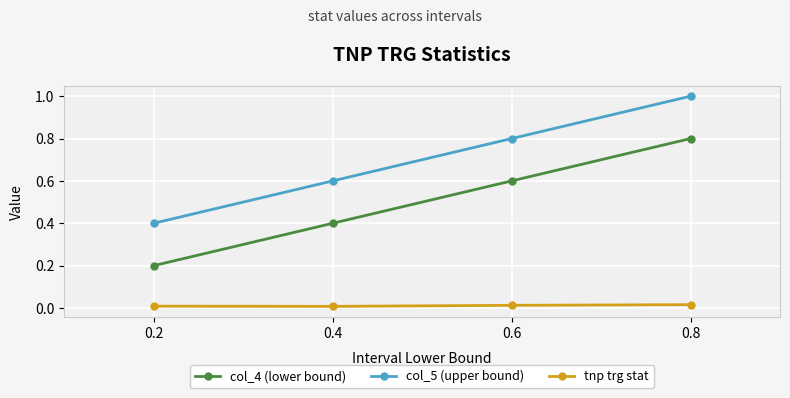

True or false: col_4 (lower bound) and tnp trg stat cross at least once.

False